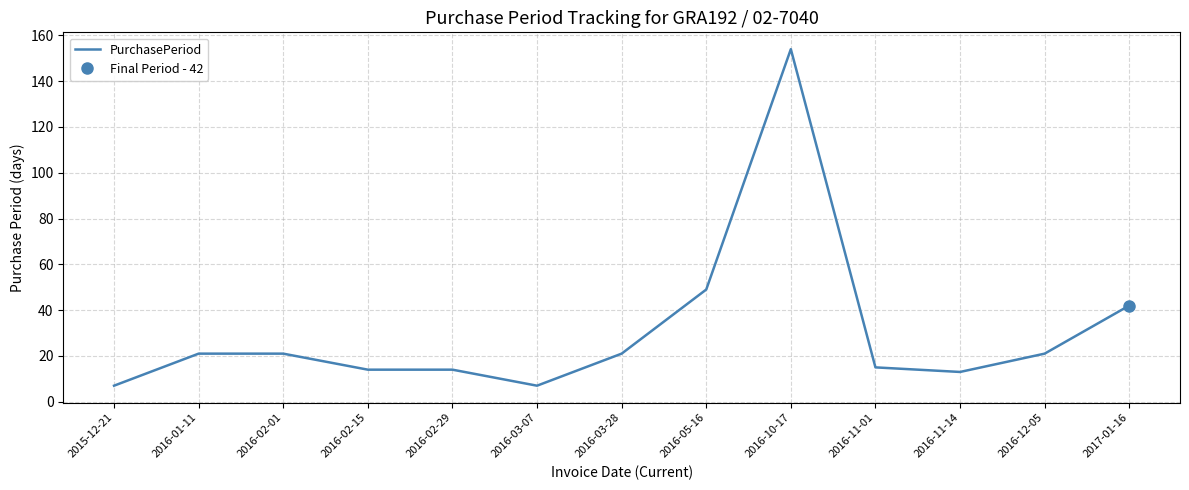

What is the greatest value displayed?

154